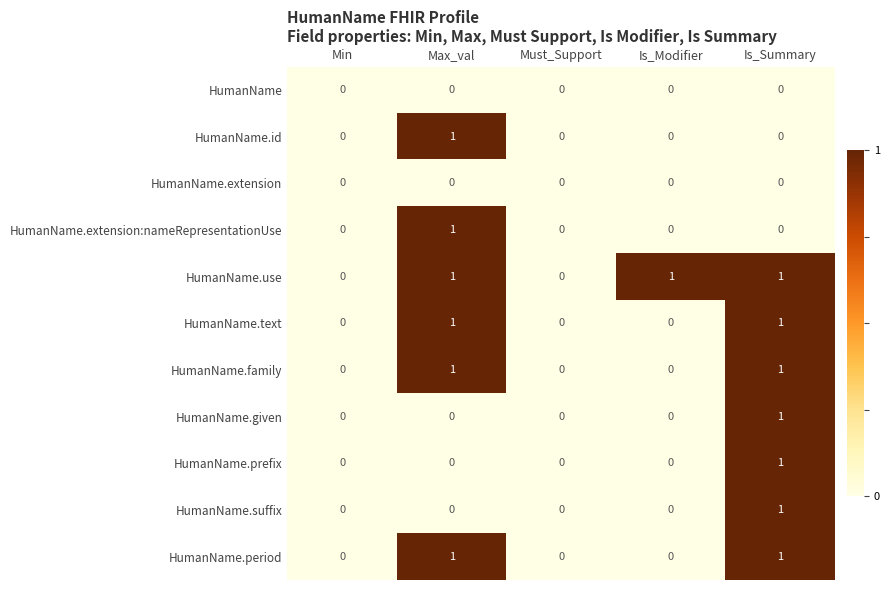

Is it true that HumanName.extension equals 0 at Is_Summary?

True